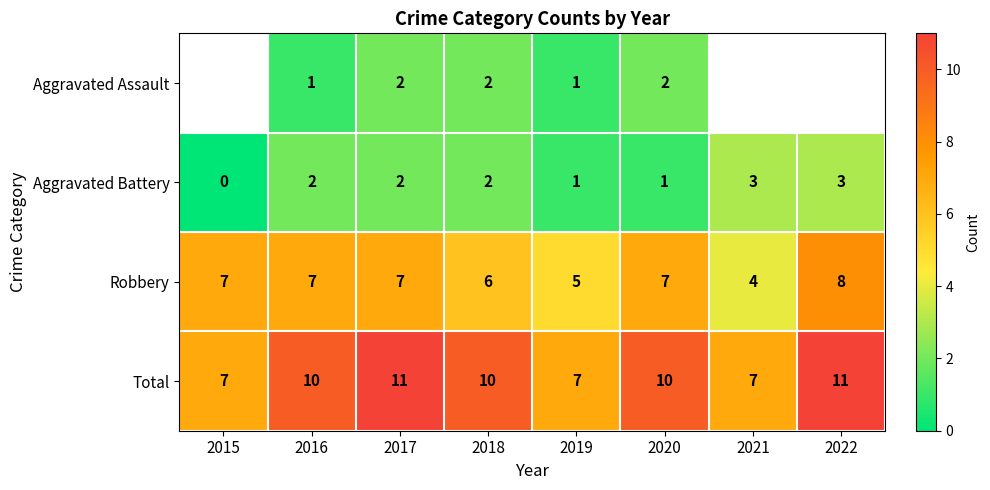

What is the spread (max minus min) of values at 2020?

9